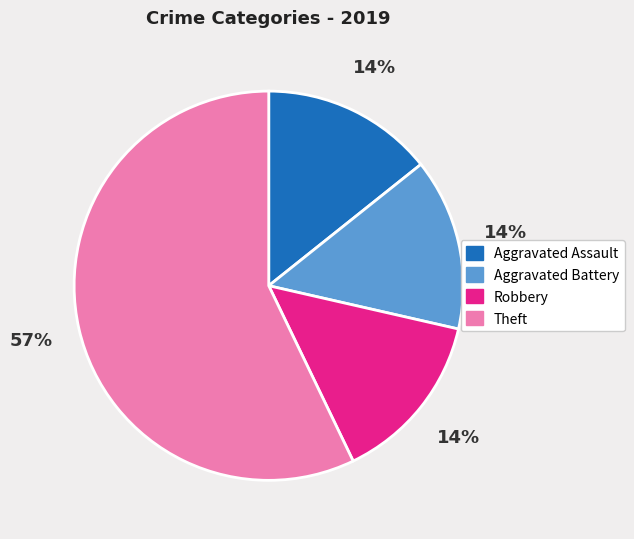

Do Robbery and Theft together represent more than half of the pie?

Yes